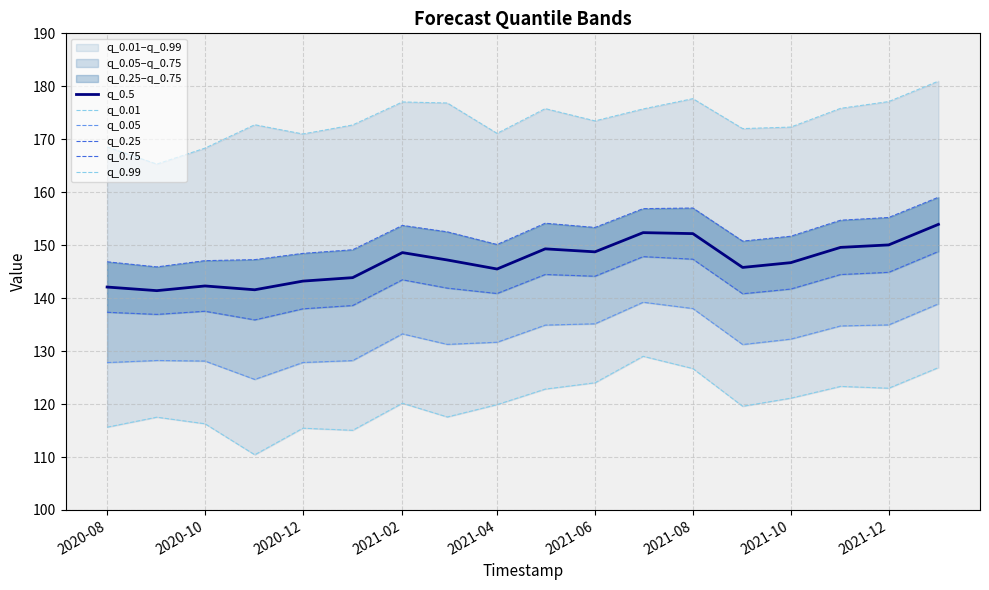

True or false: q_0.5 and q_0.25 intersect in this chart.

False